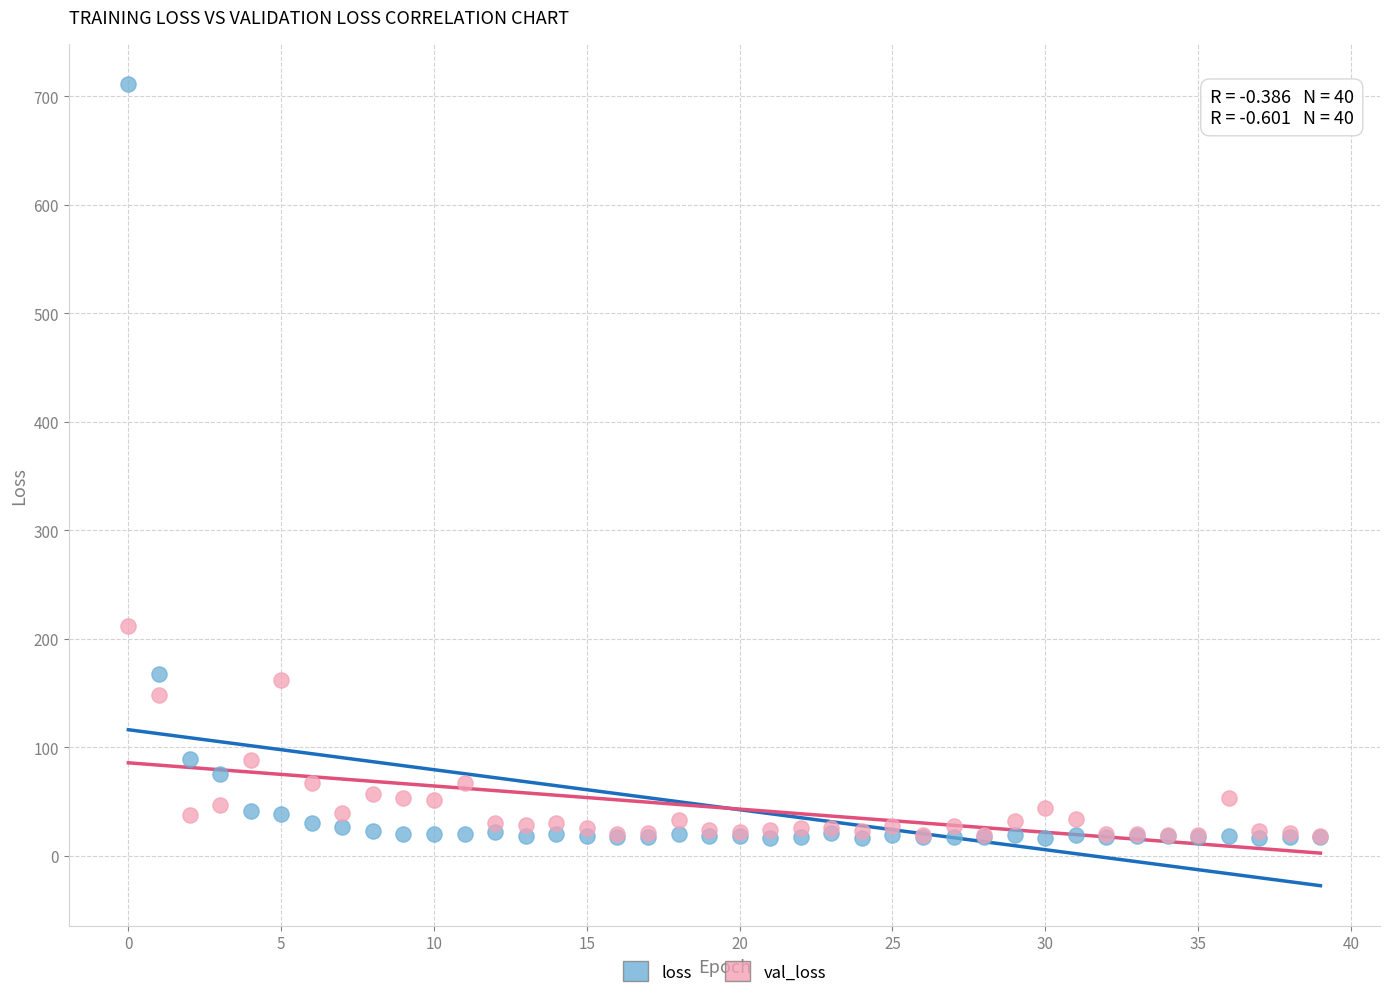

Across all series, what Y value is closest to 363?

211.5